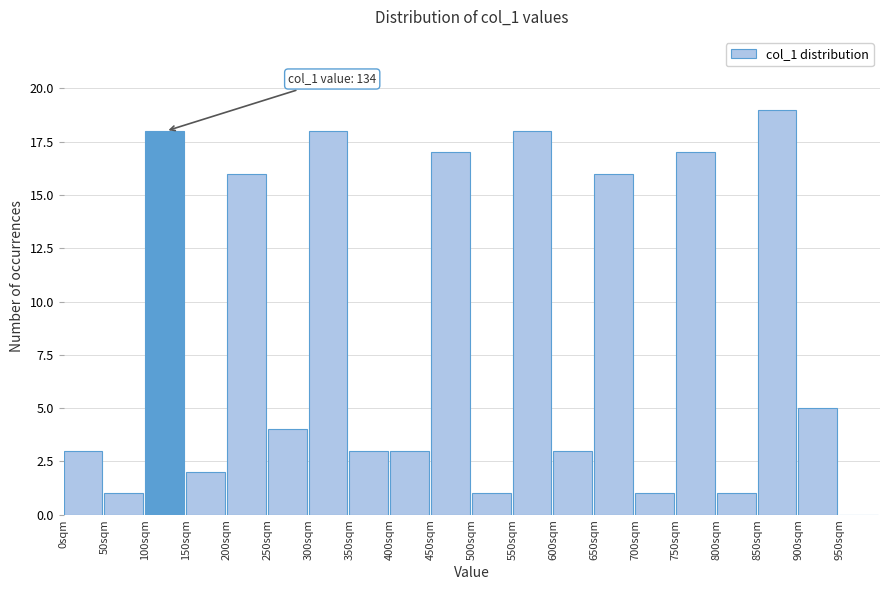

Over which range of the x-axis is the bar tallest?

850 to 900